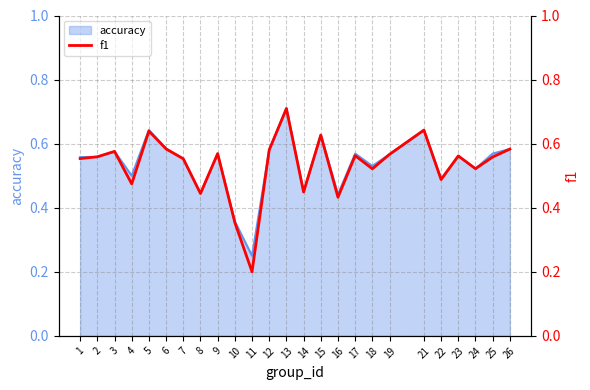

True or false: there are more than 2 points higher than both neighbors.

True